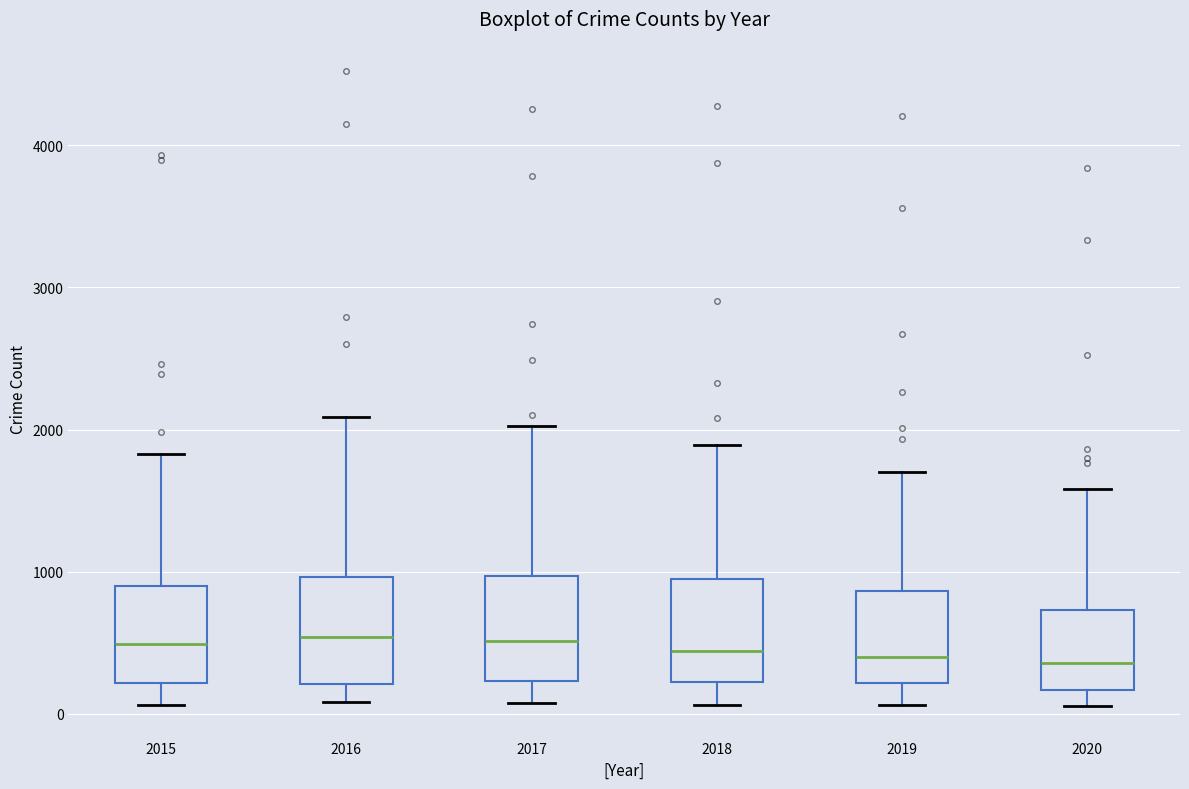

Reading left to right, read every box against the y-axis: the position of its median line, the range the box covers, and the ends of its whiskers. The values are not printed on the chart, so give them approximately, as read against the axis.

2015: median 500, box 200 to 900, whiskers 100 to 1800
2016: median 500, box 200 to 1000, whiskers 100 to 2100
2017: median 500, box 200 to 1000, whiskers 100 to 2000
2018: median 400, box 200 to 1000, whiskers 100 to 1900
2019: median 400, box 200 to 900, whiskers 100 to 1700
2020: median 400, box 200 to 700, whiskers 100 to 1600